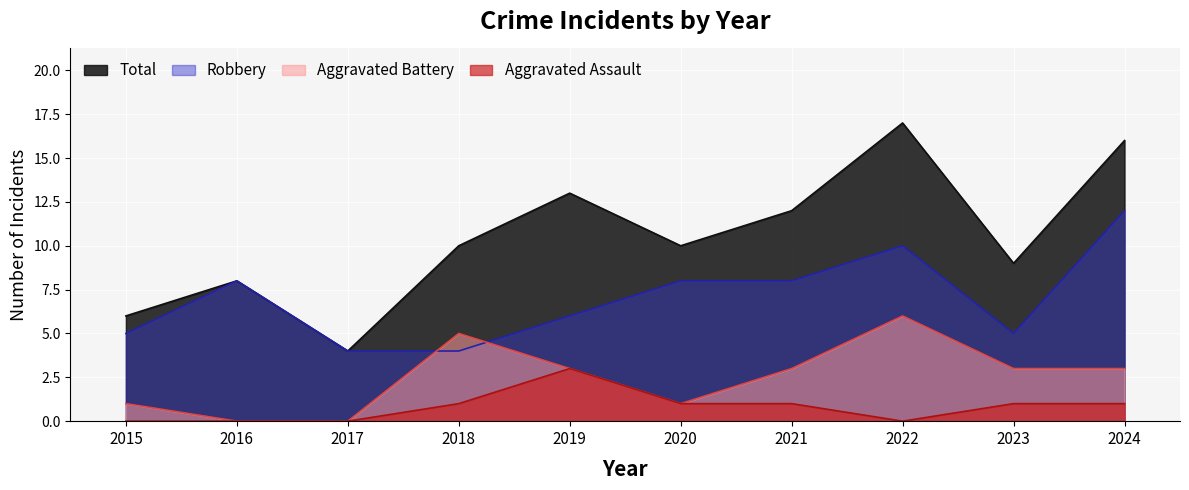

What is the value of the Robbery point at the 9th from the left?

5